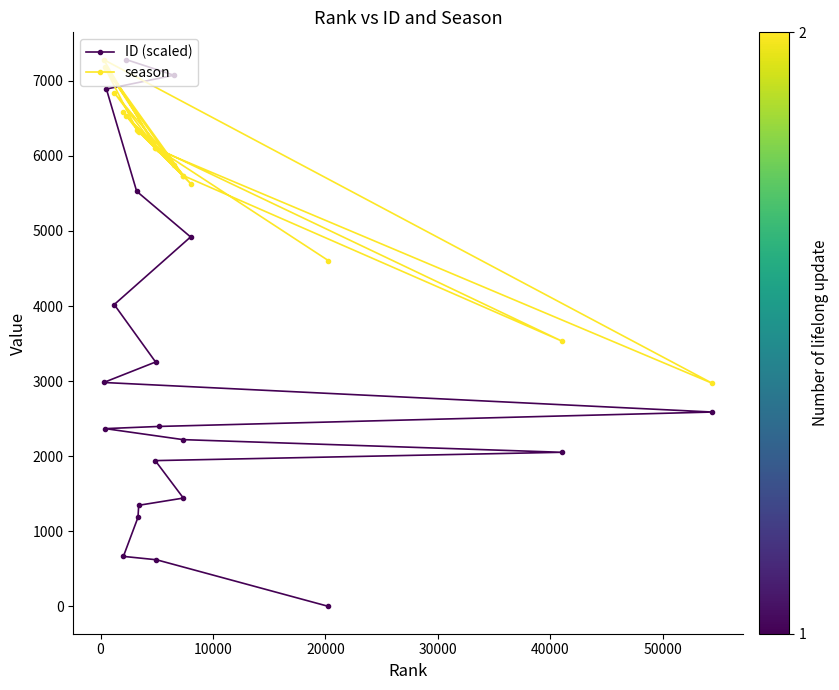

How many lines are shown in the chart?

2